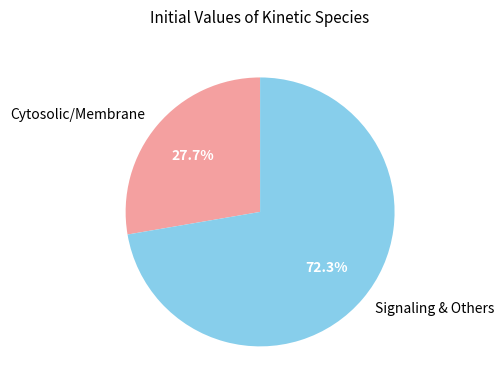

What is the total percentage of Signaling & Others and Cytosolic/Membrane?

100.0%